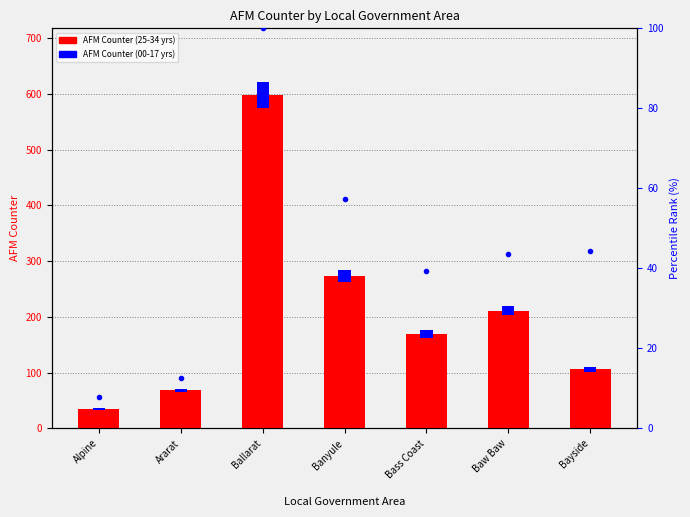

The AFM Counter (25-34 yrs) series shows 23.6 at Ararat. True or false?

False